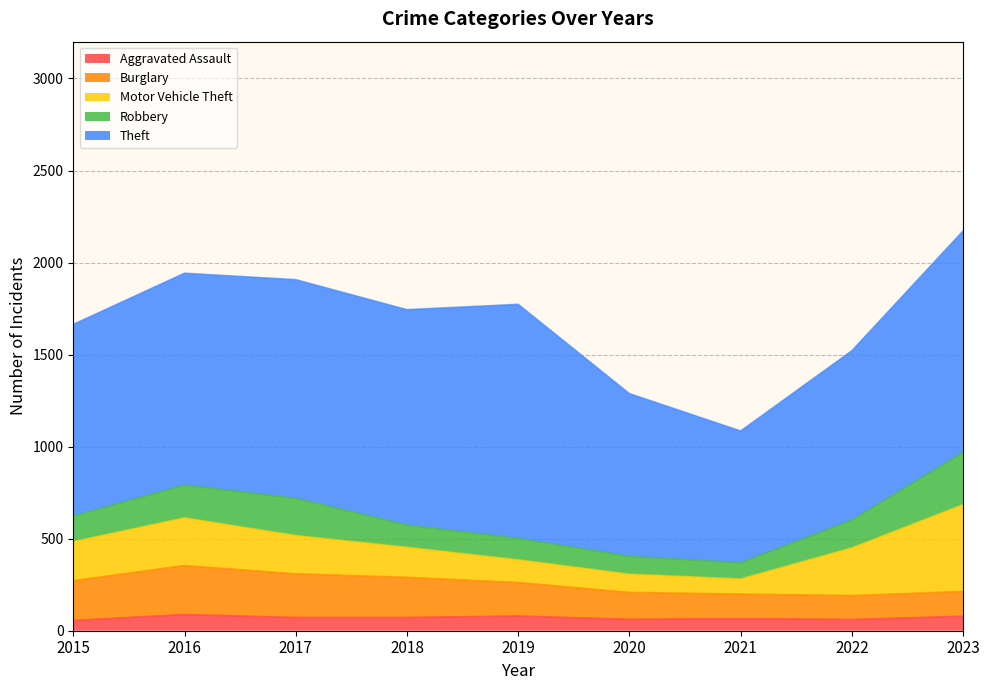

Reading left to right, list all the values displayed in this chart.

Aggravated Assault: 56	88	72	72	80	62	66	61	79
Burglary: 216	266	237	218	182	146	133	130	134
Motor Vehicle Theft: 212	259	208	163	123	99	82	259	472
Robbery: 139	178	202	121	116	97	88	151	284
Theft: 1041	1151	1188	1170	1272	884	716	920	1203